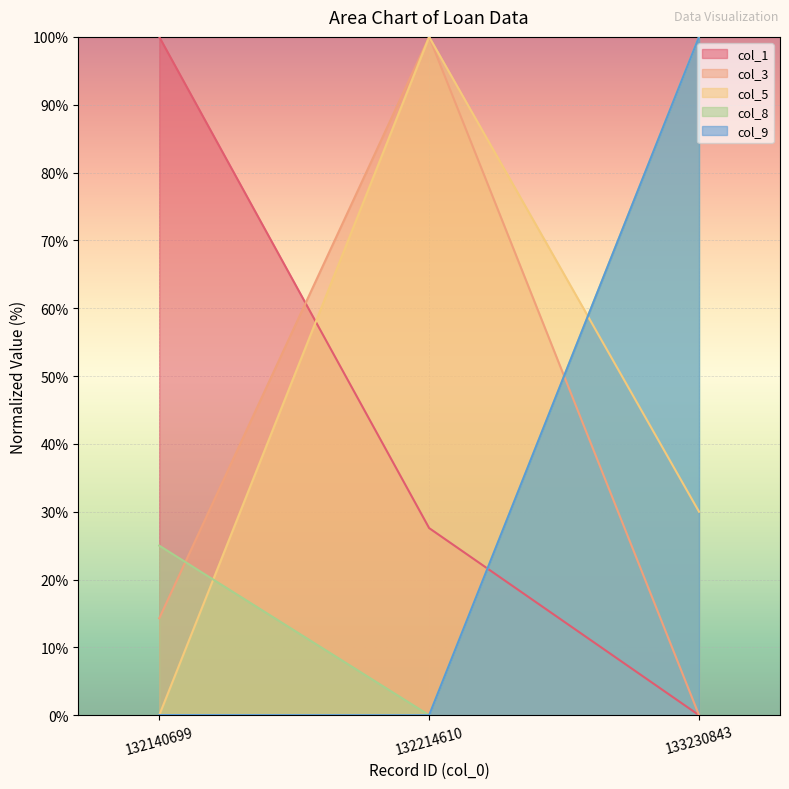

What is the difference between the col_3 values at 132140699 and 133230843?

14.3